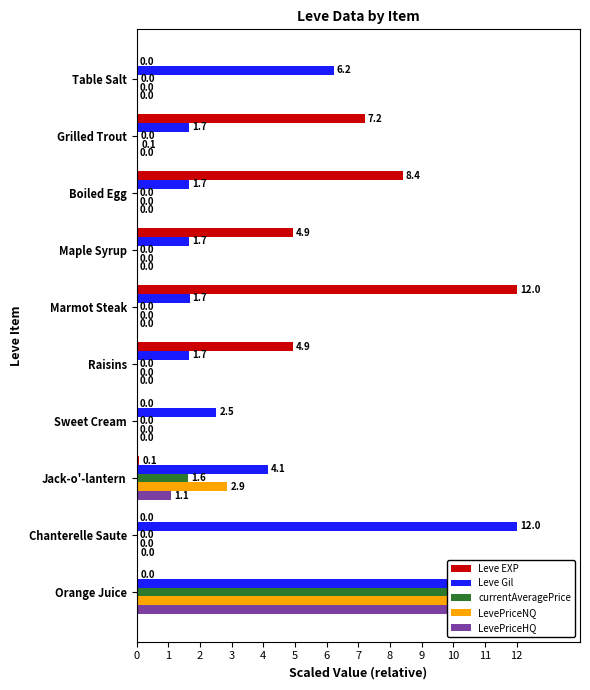

Between Orange Juice and Maple Syrup, which is larger?

Maple Syrup